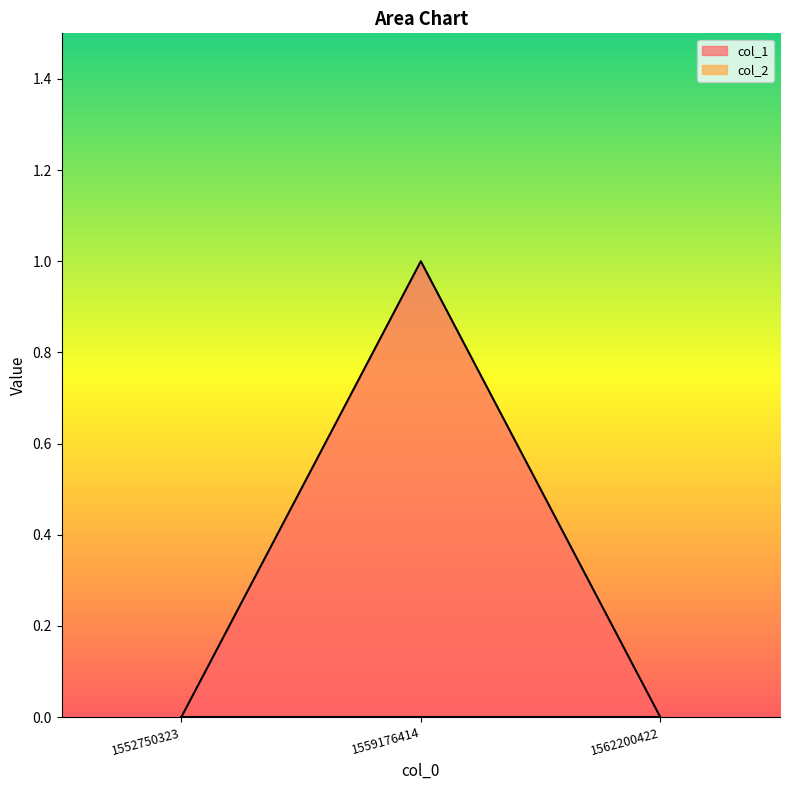

List the labels in order of value, smallest first.

1552750323, 1562200422, 1559176414